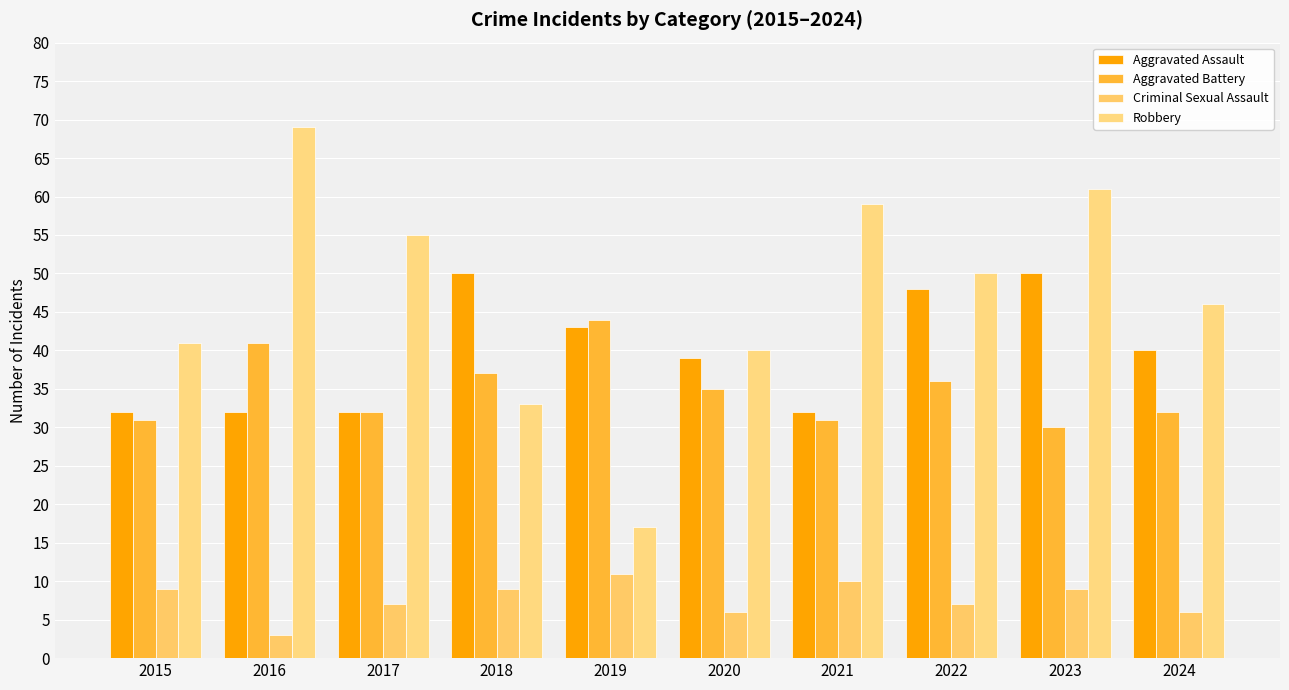

Rank the series at 2024 from lowest to highest value.

Criminal Sexual Assault, Aggravated Battery, Aggravated Assault, Robbery